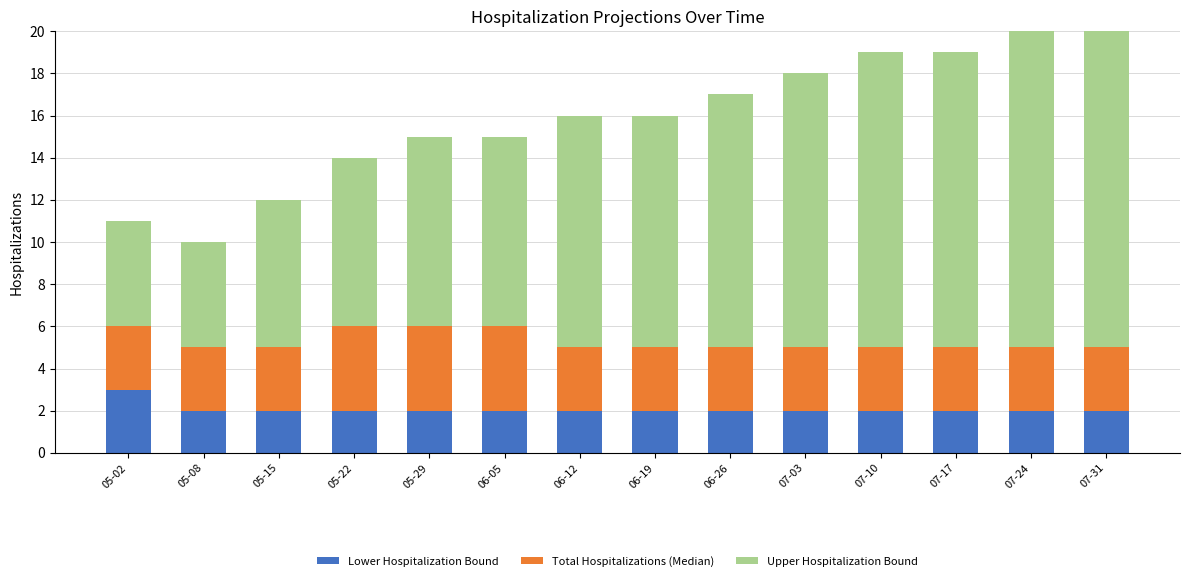

What is the total value across all series at 06-26?

17